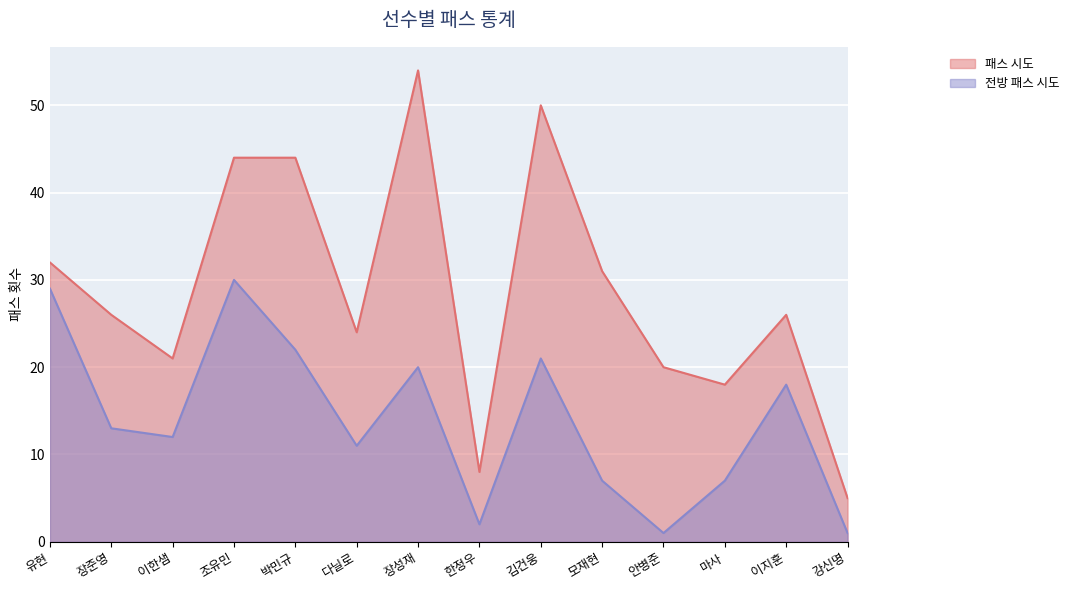

How many interior local peaks does the 전방 패스 시도 series have?

4